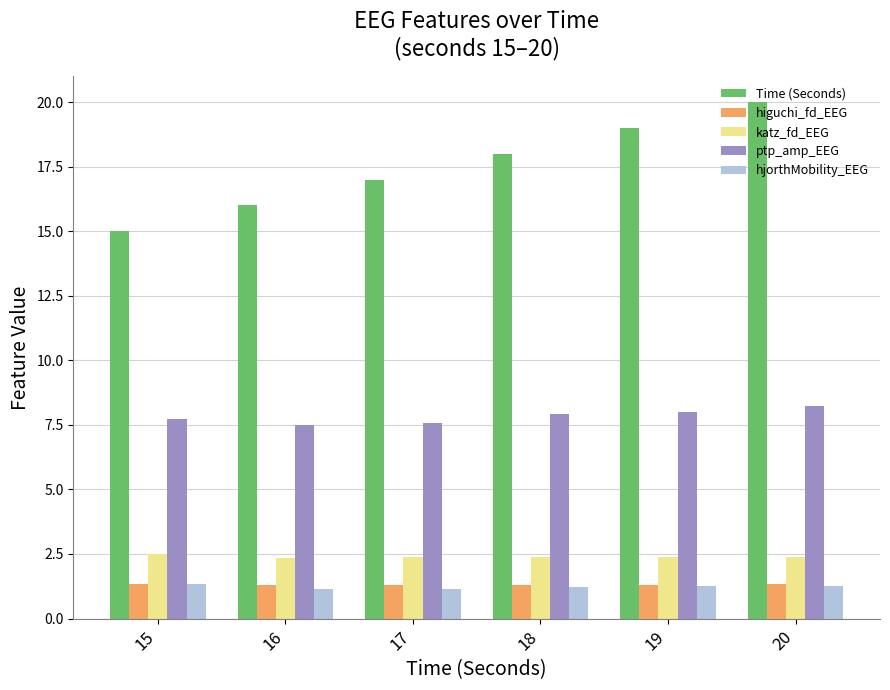

Which category has the lowest value in the Time (Seconds) series?

15